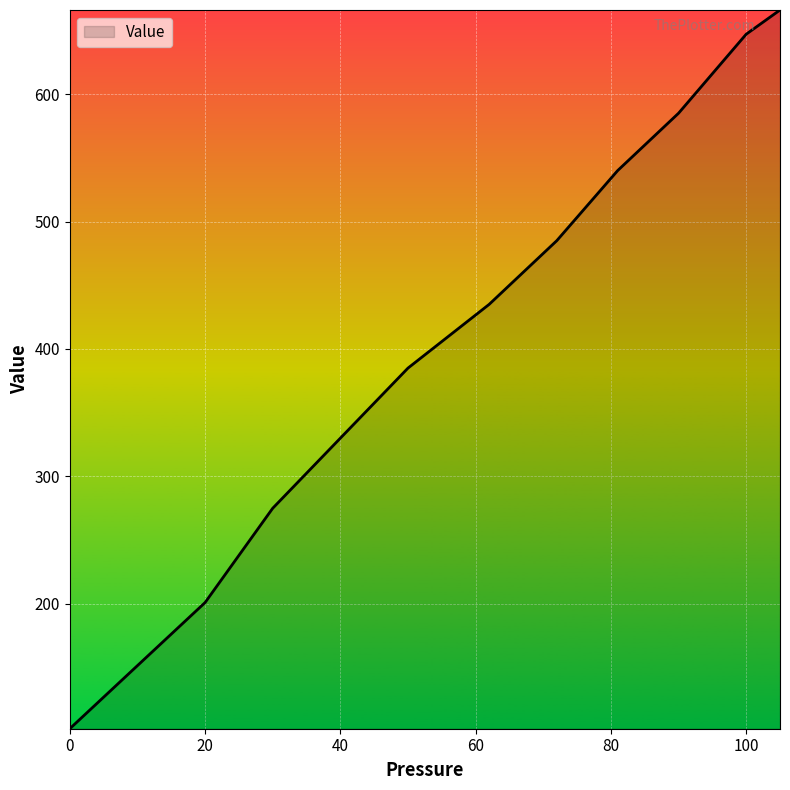

What is the minimum value shown in the chart?

102